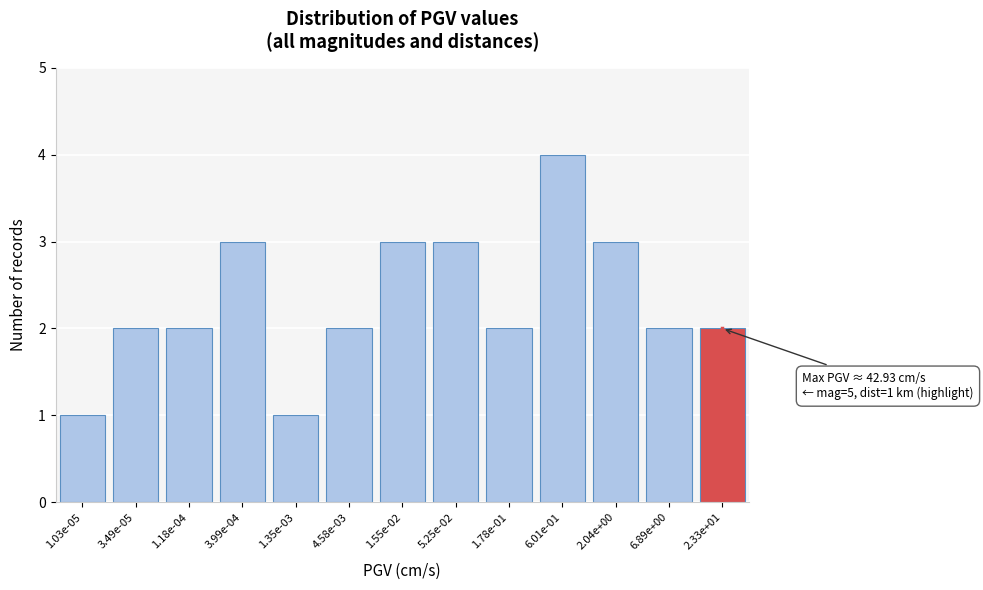

Reading left to right, what are all the values shown in this chart?

1.03e-05=1	3.49e-05=2	1.18e-04=2	3.99e-04=3	1.35e-03=1	4.58e-03=2	1.55e-02=3	5.25e-02=3	1.78e-01=2	6.01e-01=4	2.04e+00=3	6.89e+00=2	2.33e+01=2